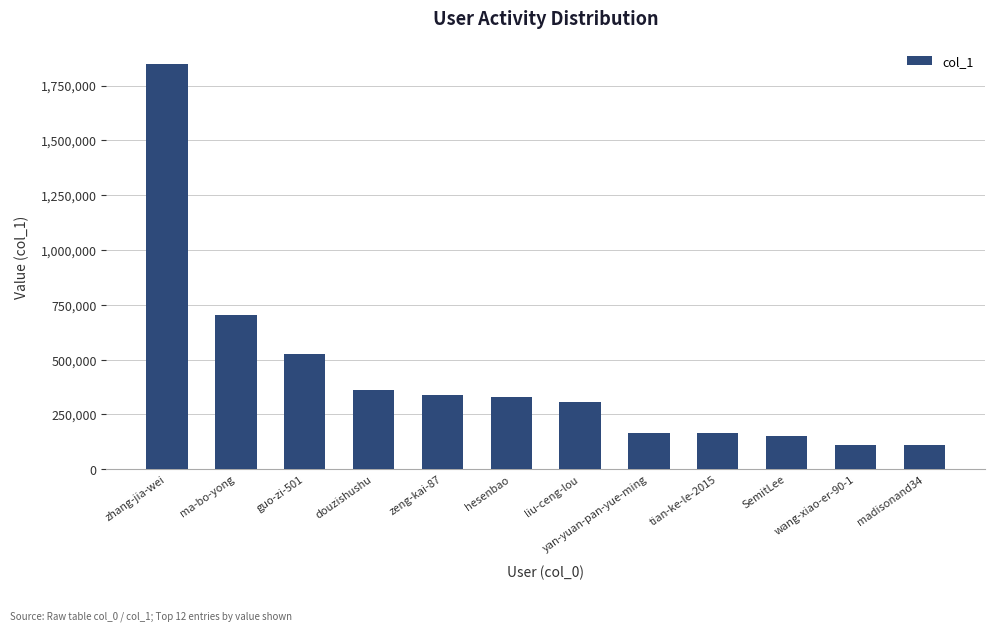

What is the sum of all values?

5115668